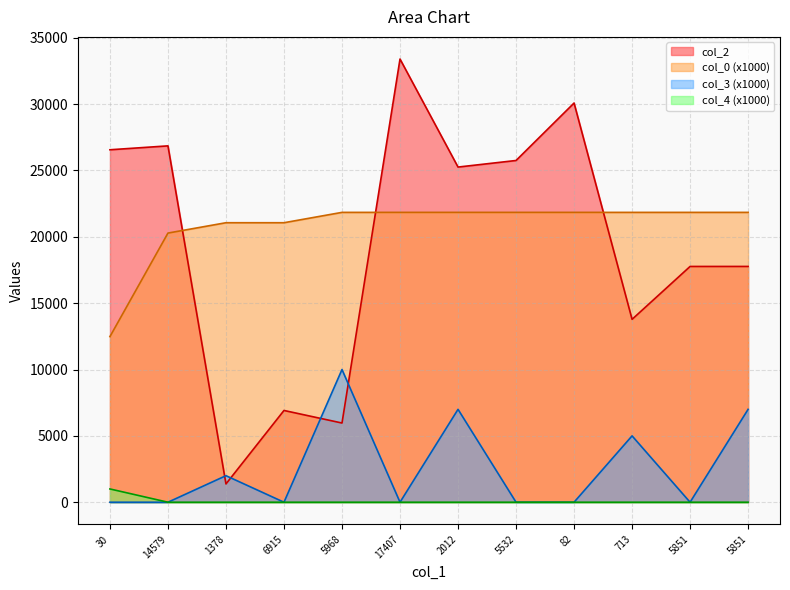

Reading right to left, list all the values displayed in this chart.

col_2: 5851=17769.0	5851=17768.0	713=13783.0	82=30084.0	5532=25754.0	2012=25259.0	17407=33399.0	5968=5968.0	6915=6915.0	1378=1378.0	14579=26856.0	30=26562.0
col_0: 5851=21844.1	5851=21844.1	713=21844.1	82=21844.1	5532=21844.1	2012=21844.1	17407=21844.1	5968=21844.1	6915=21064.0	1378=21064.0	14579=20283.8	30=12482.4
col_3: 5851=7000.0	5851=0.0	713=5000.0	82=0.0	5532=0.0	2012=7000.0	17407=0.0	5968=10000.0	6915=0.0	1378=2000.0	14579=0.0	30=0.0
col_4: 5851=0.0	5851=0.0	713=0.0	82=0.0	5532=0.0	2012=0.0	17407=0.0	5968=0.0	6915=0.0	1378=0.0	14579=0.0	30=1000.0